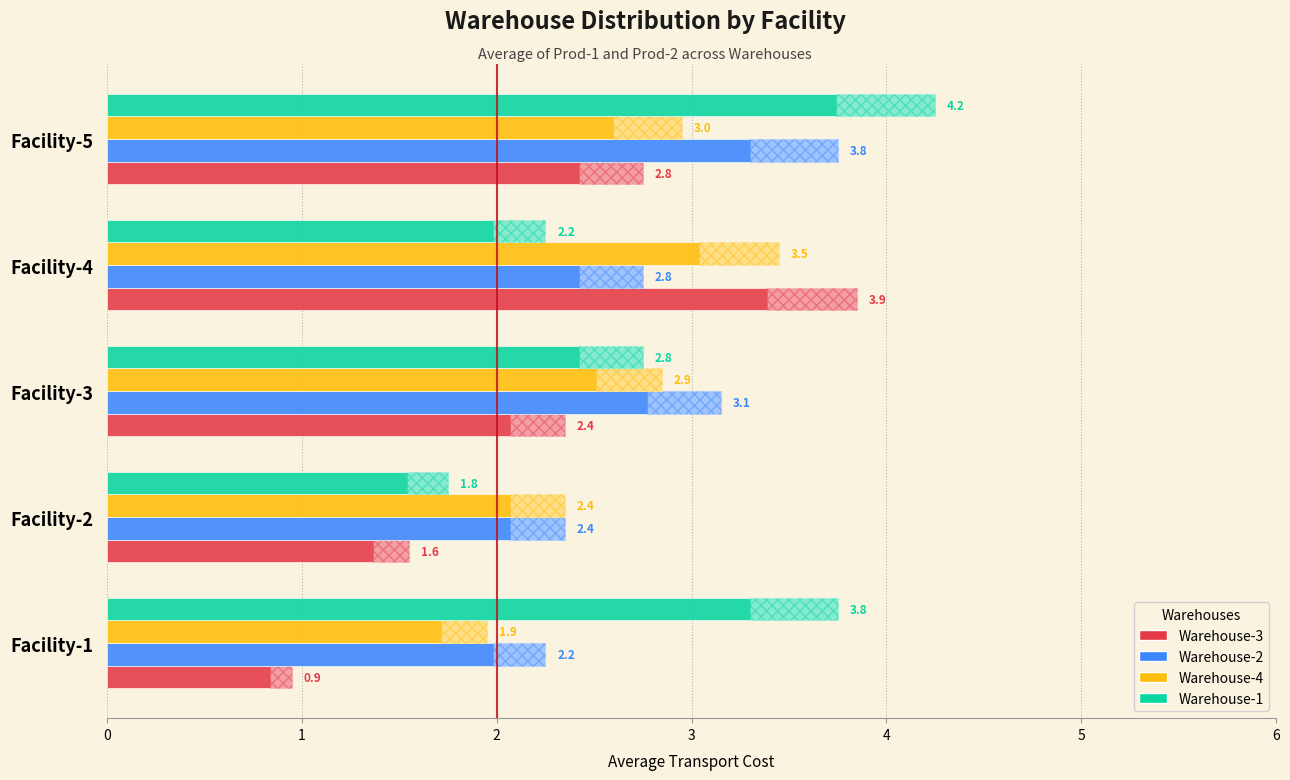

True or false: Warehouse-1 has a value of 1.7 at Facility-5.

False